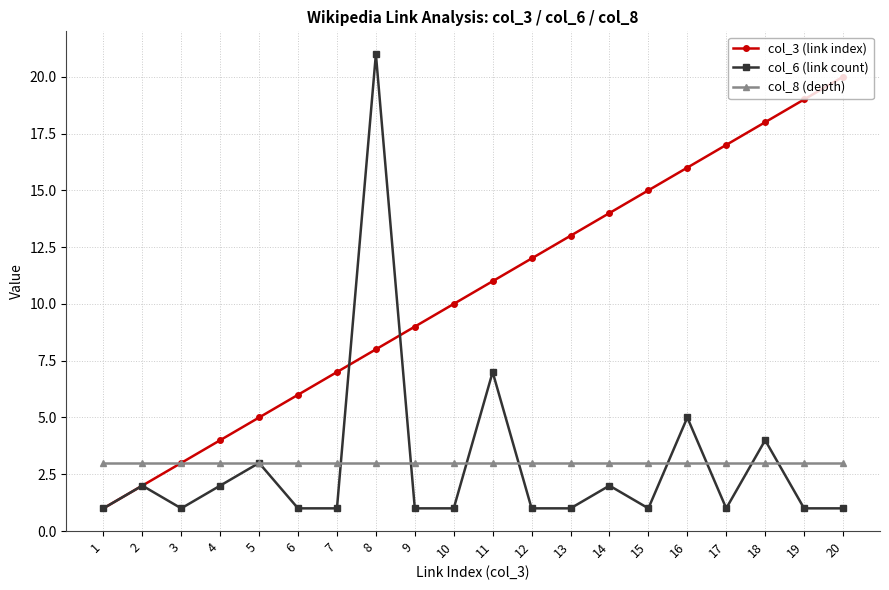

What is the spread (max minus min) of values at 15?

14